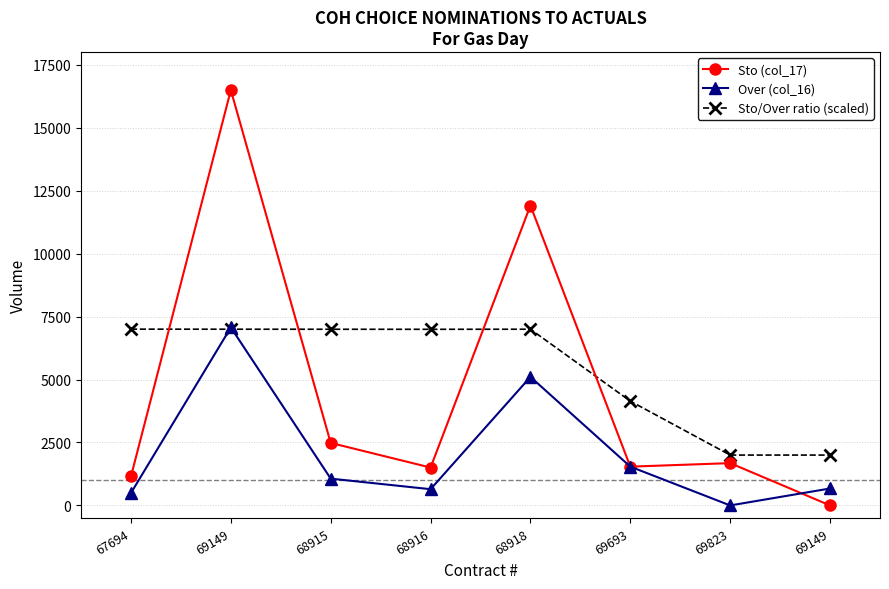

What is the difference between the Over (col_16) values at 68915 and 68918?

4040.0